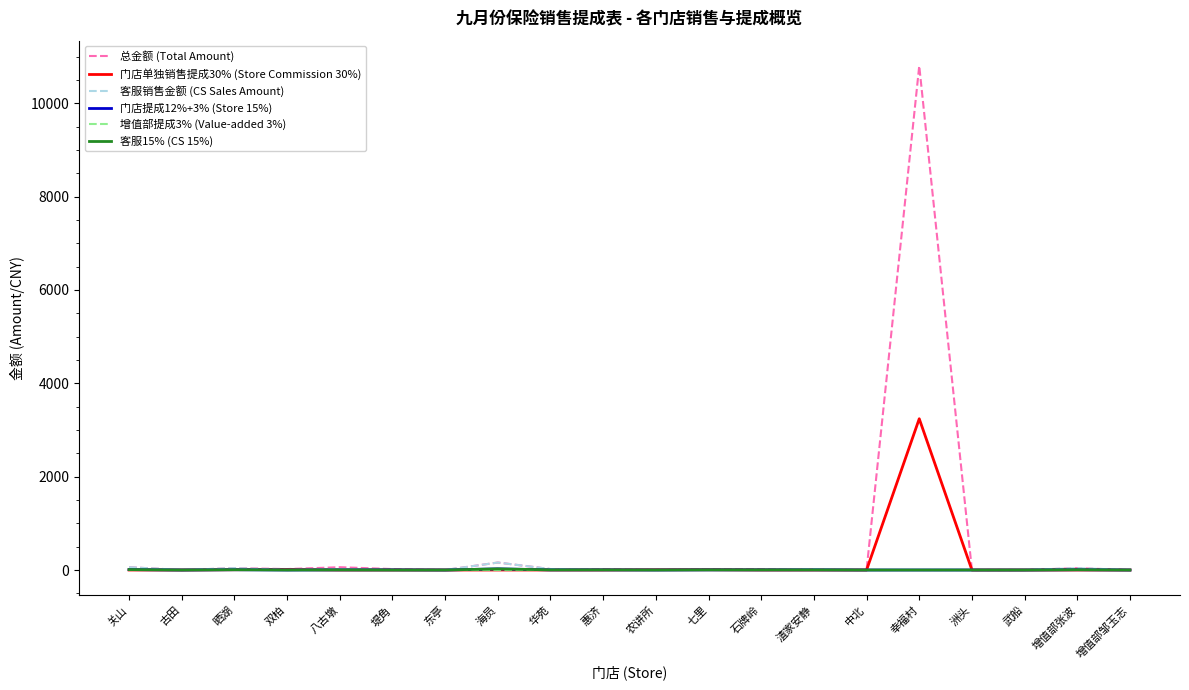

What is the maximum value shown in the chart?

10800